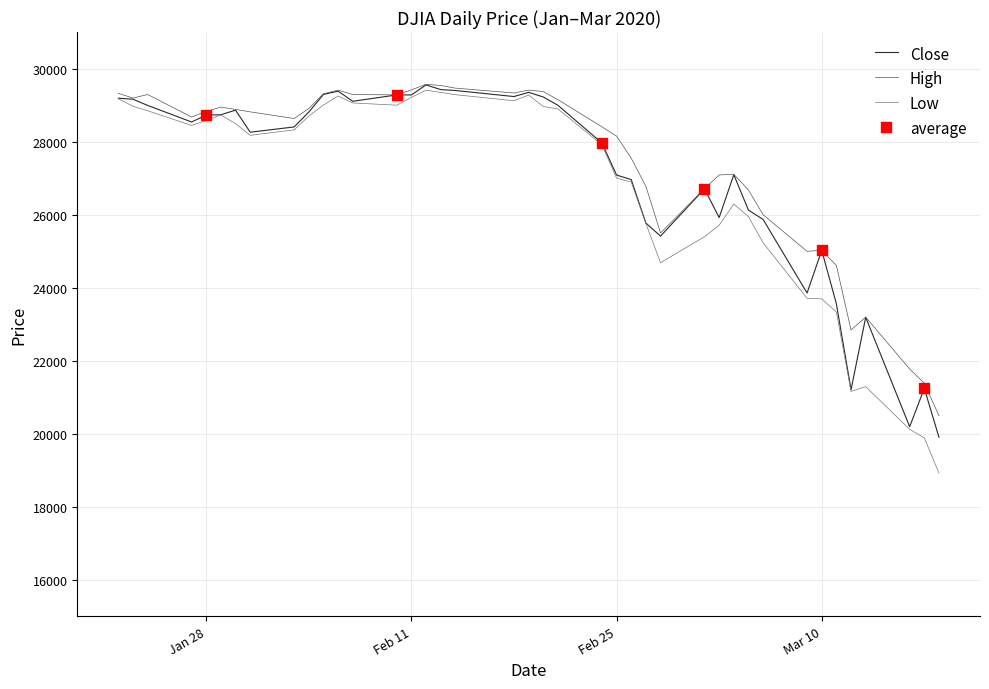

Which series has the largest total across all categories?

High